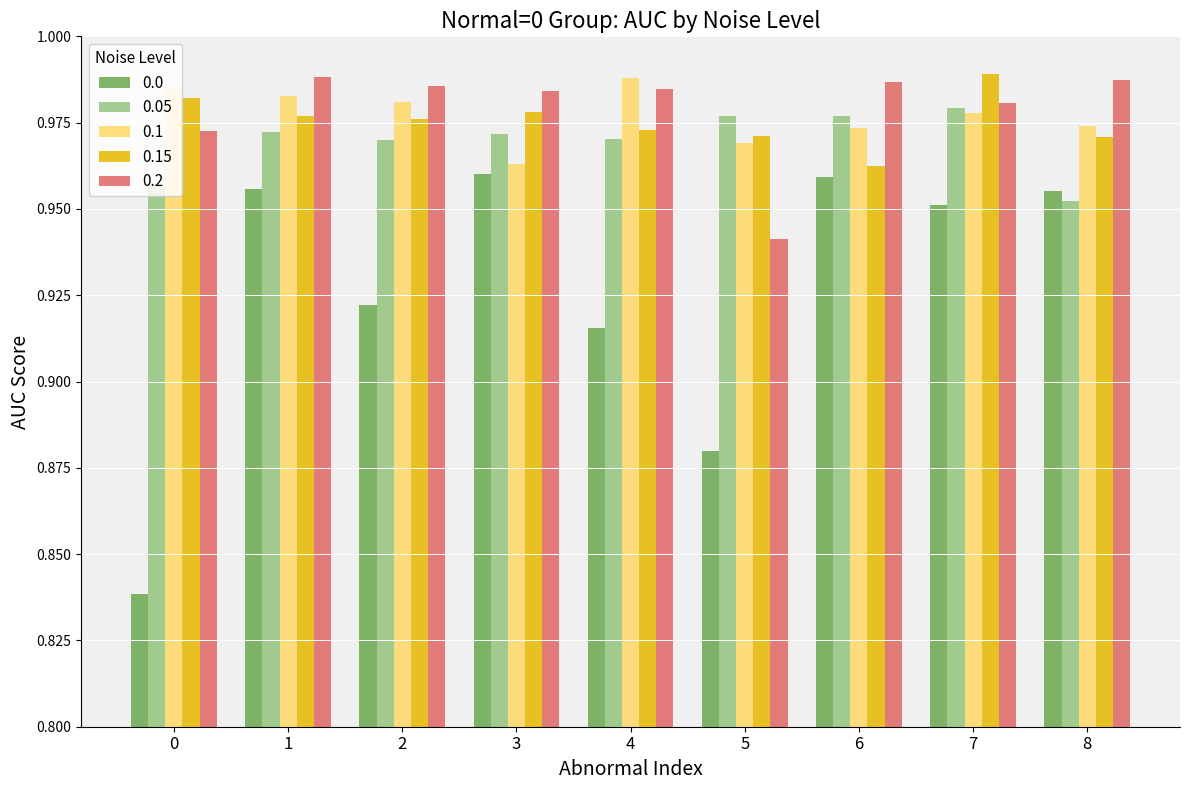

What is the total value across all series at 5?

4.7